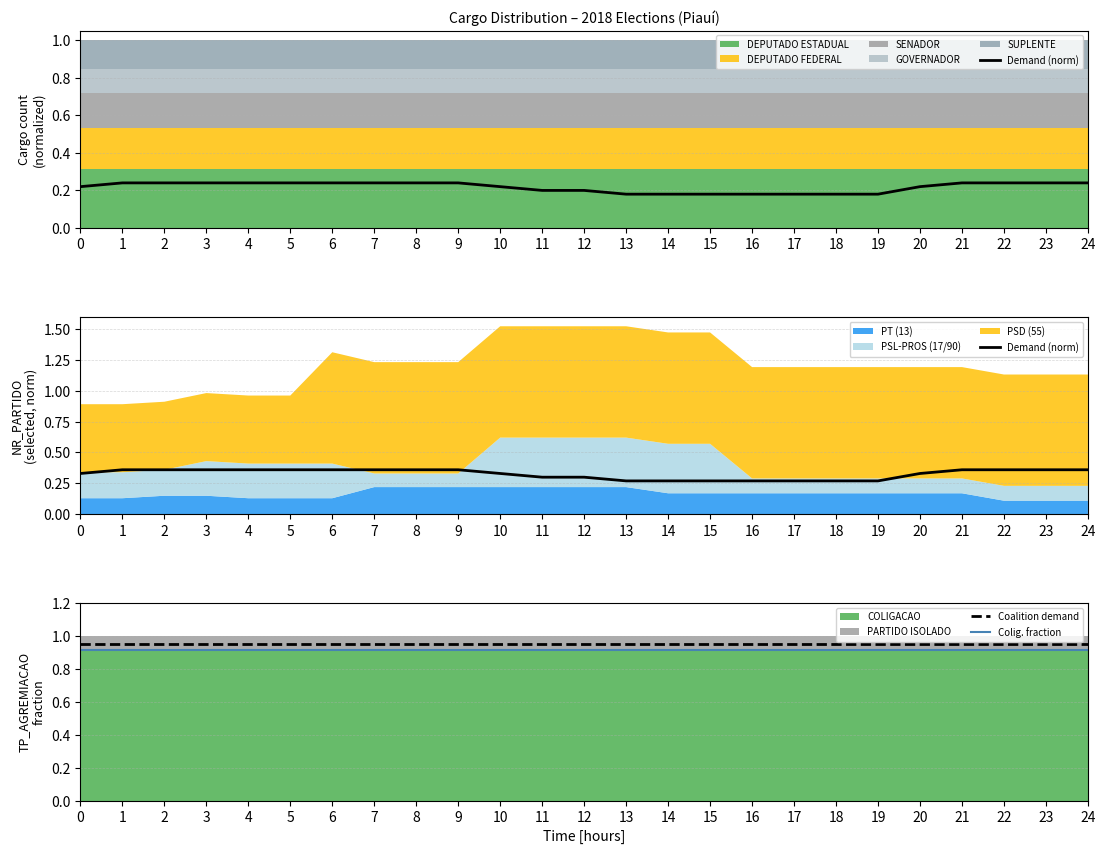

List the series in order of their peak value, lowest first.

Demand (norm), Colig. fraction, Coalition demand